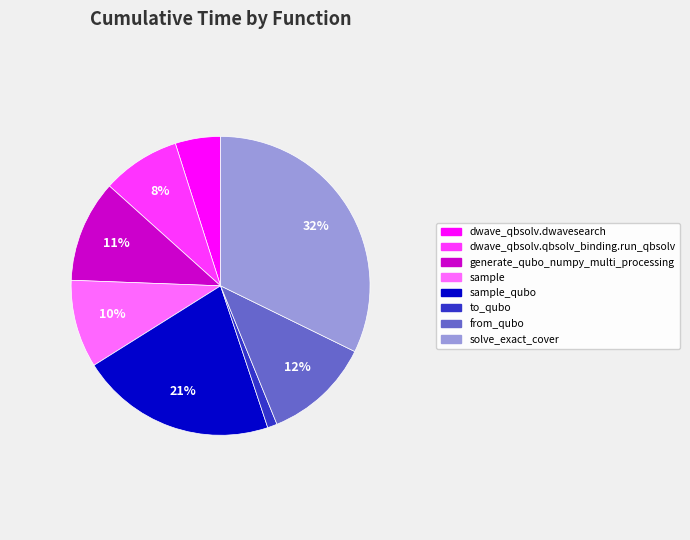

To the nearest percent, what is the average slice percentage?

12%